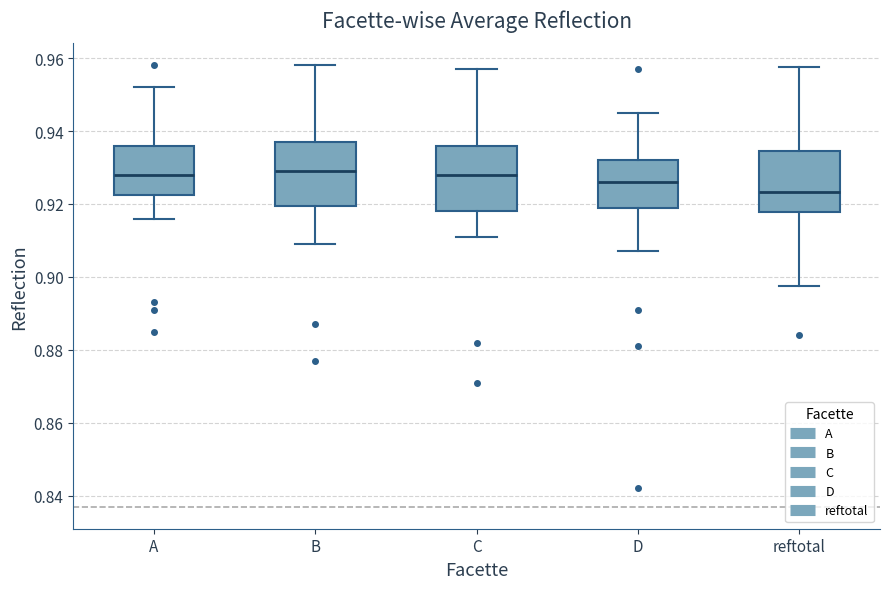

Which box has the lowest median line?

reftotal